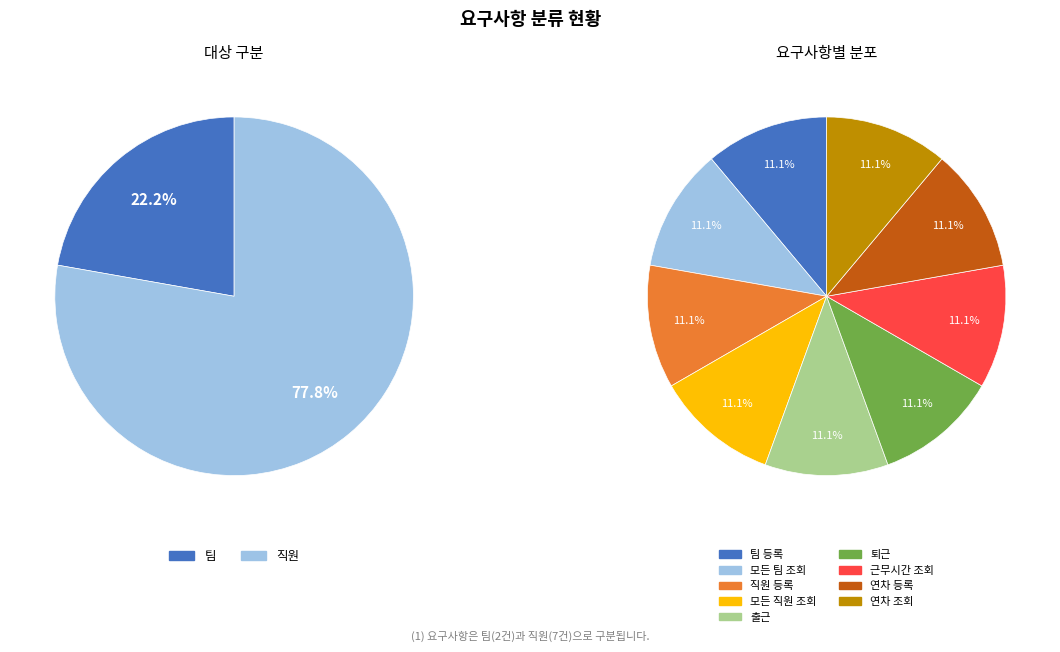

To the nearest percent, what is the difference between the 직원 and 팀 slice percentages?

56%